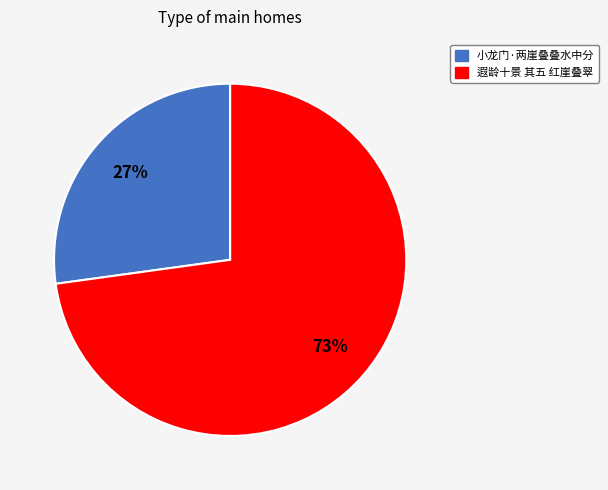

What percentage is the 遐龄十景 其五 红崖叠翠 slice, to the nearest percent?

73%